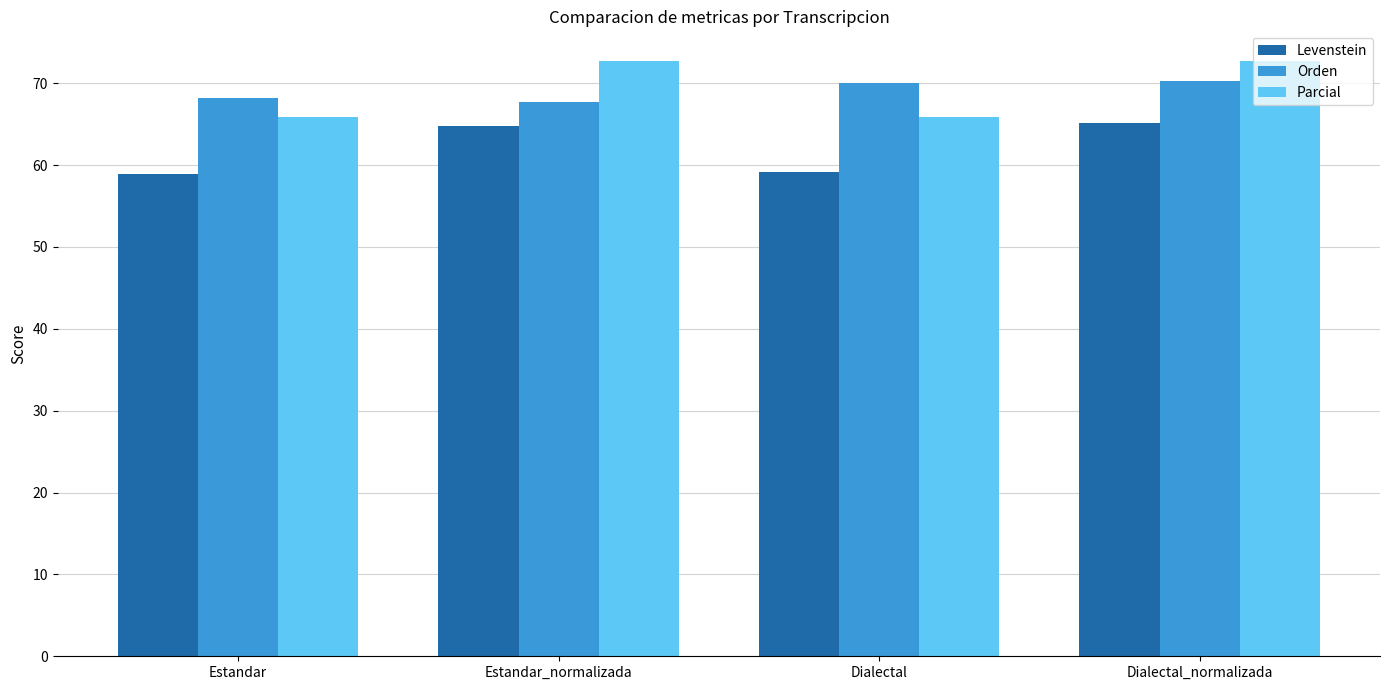

Which series changed the most between Estandar and Dialectal_normalizada?

Parcial